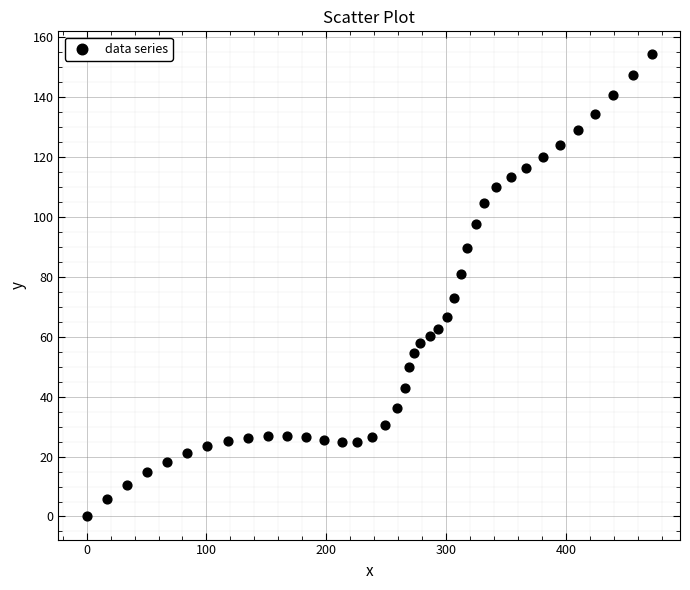

What is the range of Y values (max minus min)?

154.3